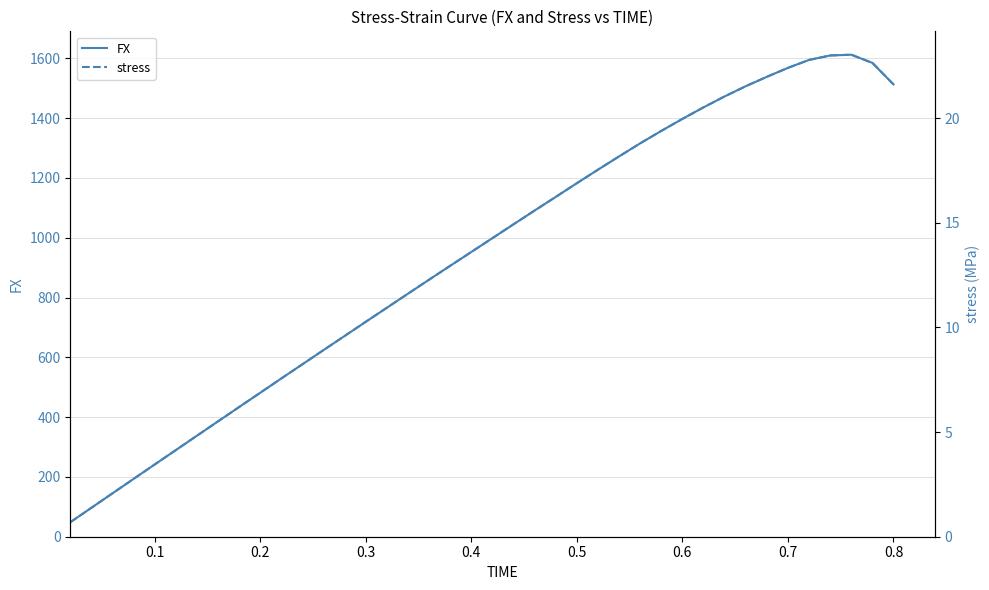

Count the number of data series in this chart.

2